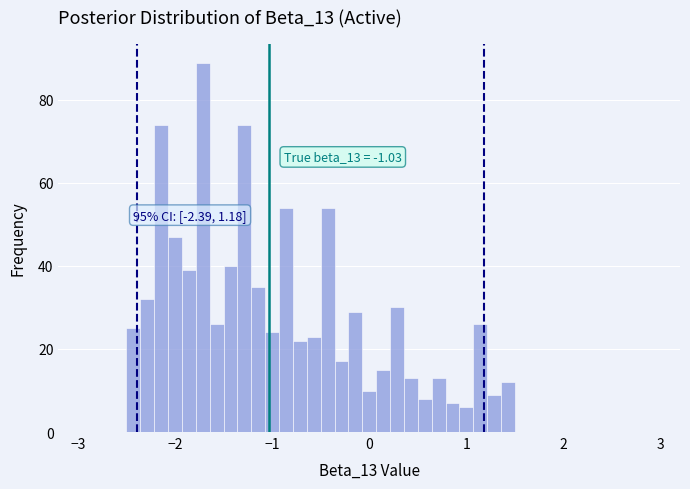

Read against the x-axis, roughly where is the centre of the tallest bar?

-1.7